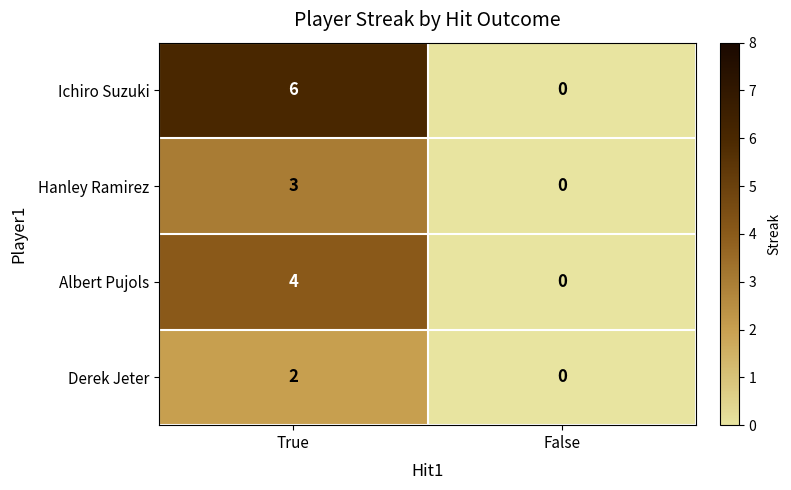

List the series in order of their peak value, highest first.

Ichiro Suzuki, Albert Pujols, Hanley Ramirez, Derek Jeter